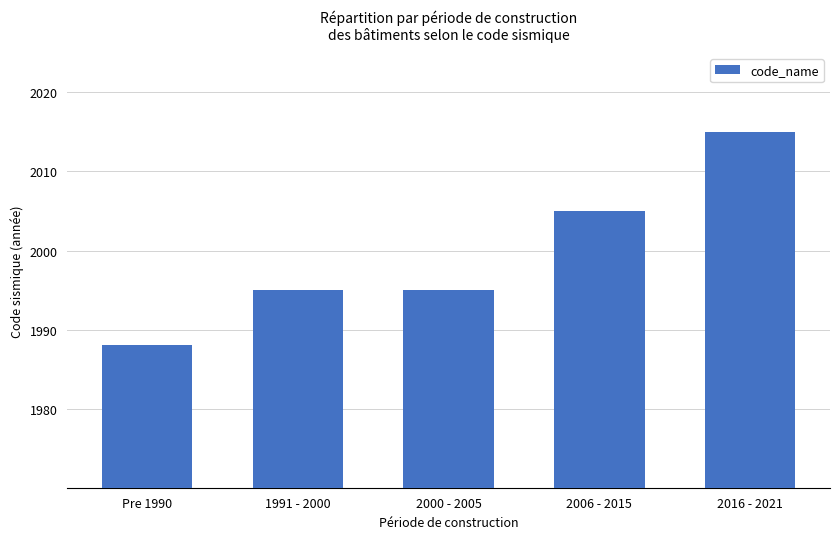

What is the label of the 3rd bar from the left?

2000 - 2005